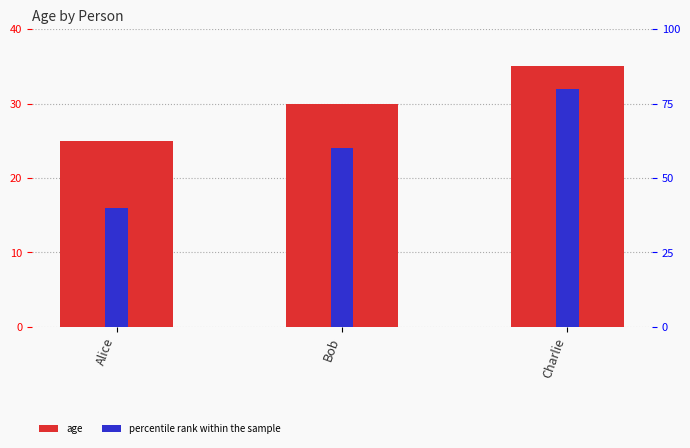

Reading left to right, what are all the values shown in this chart?

age: Alice=25	Bob=30	Charlie=35
percentile rank within the sample: Alice=40	Bob=60	Charlie=80